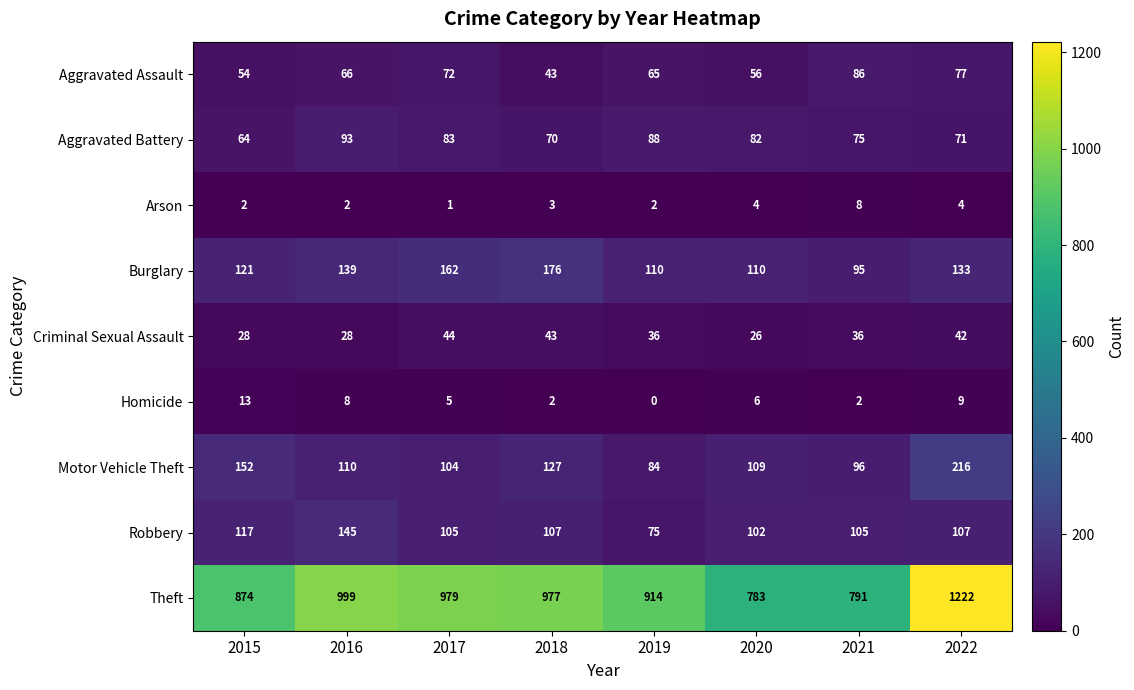

How many data points in Homicide are less than 6?

4